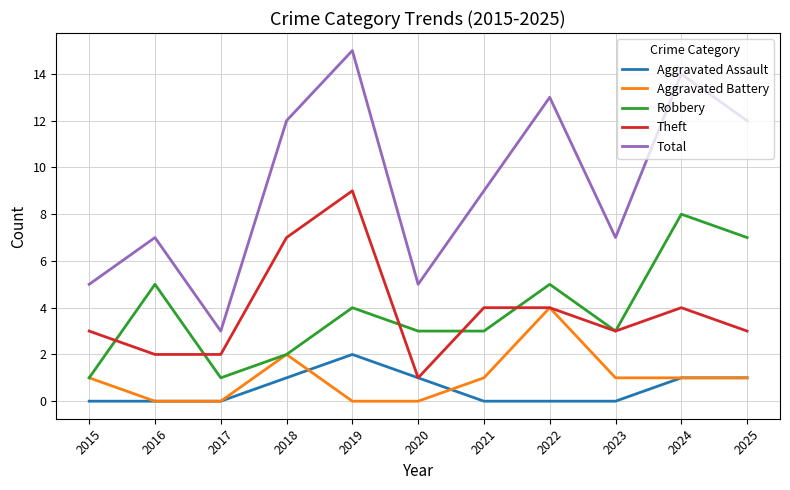

How many lines are shown in the chart?

5